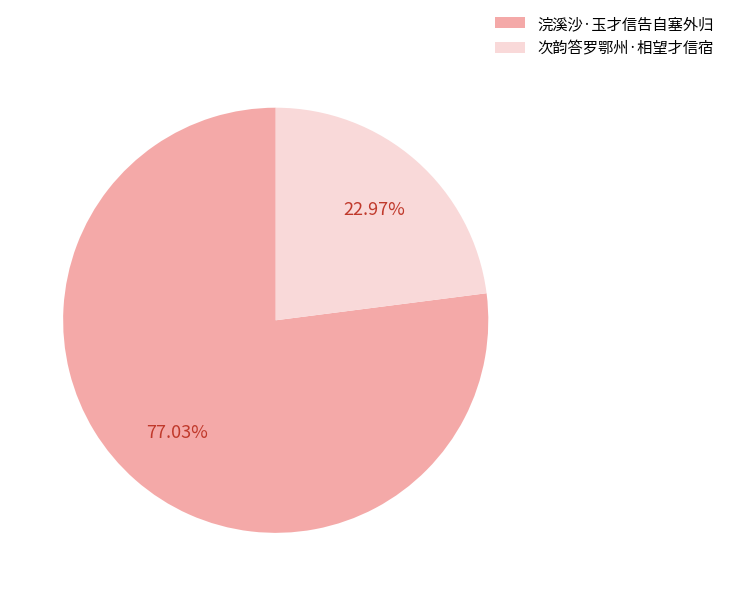

Does any single category account for the majority?

Yes